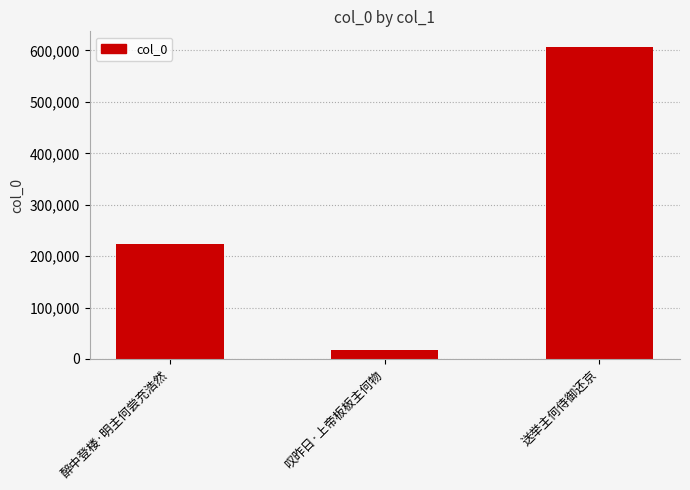

List the labels in order of value, smallest first.

叹昨日·上帝板板主何物, 醉中登楼·明主何尝充浩然, 送举主何侍御还京